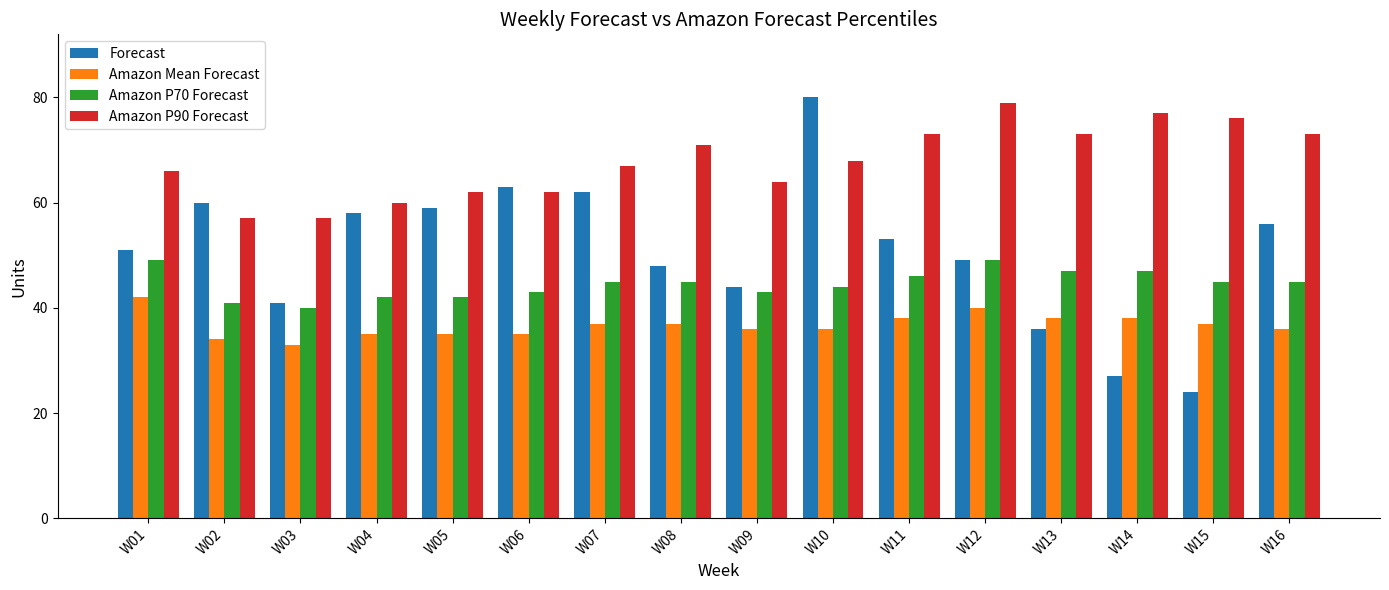

What is the minimum value for Amazon P70 Forecast?

40